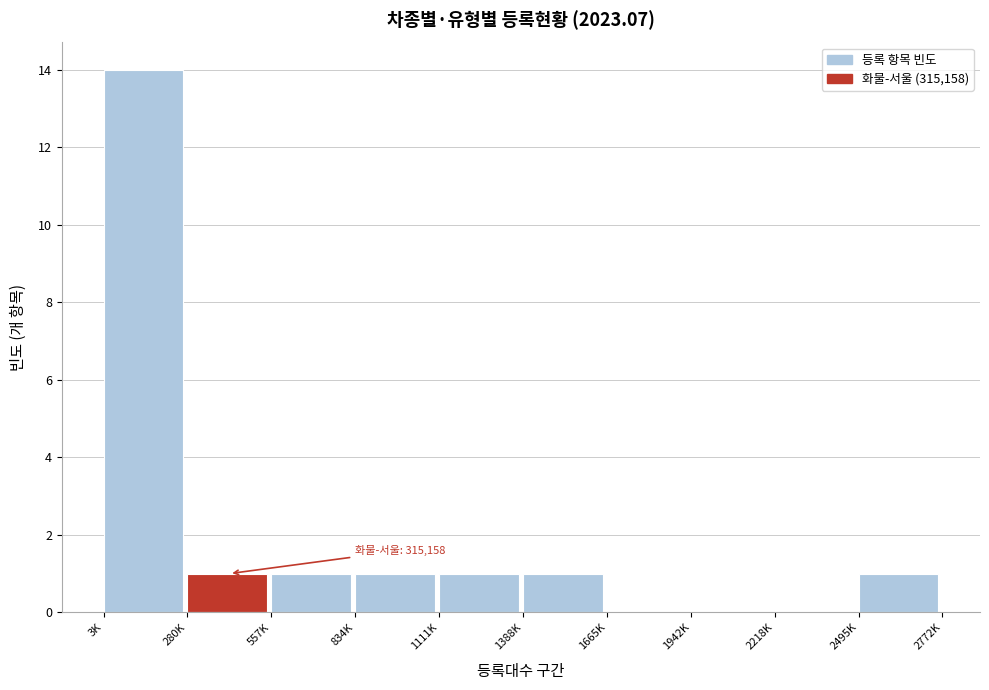

Reading left to right, list all the values displayed in this chart.

3K=14	280K=1	557K=1	834K=1	1111K=1	1388K=1	1665K=0	1942K=0	2218K=0	2495K=1